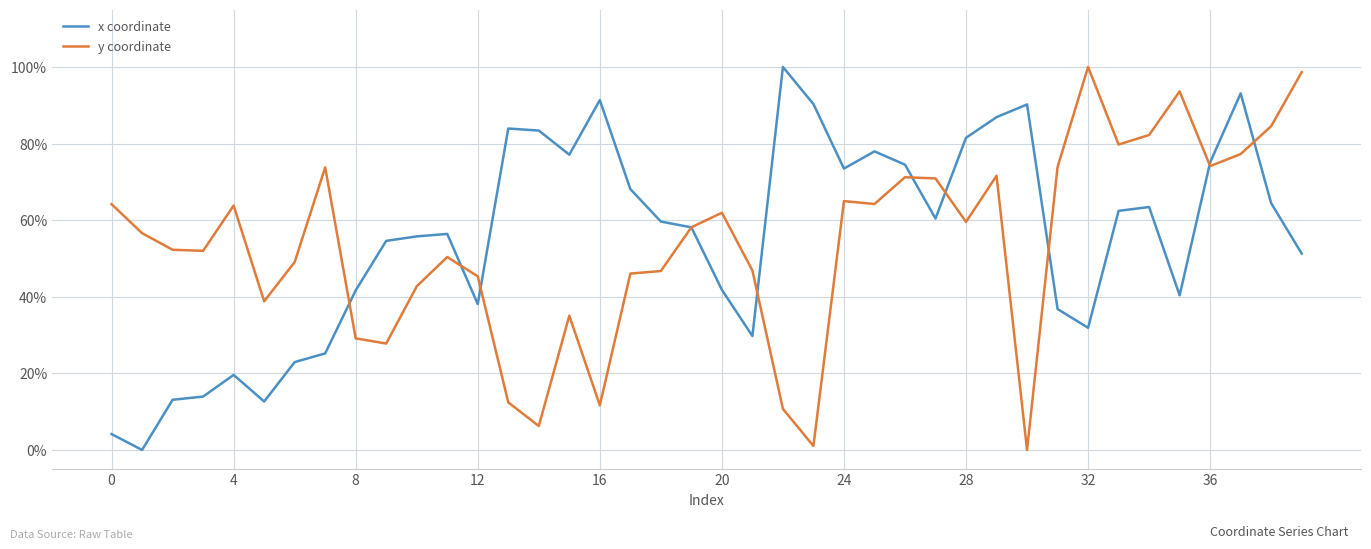

What are all the series names shown in the legend?

x coordinate, y coordinate